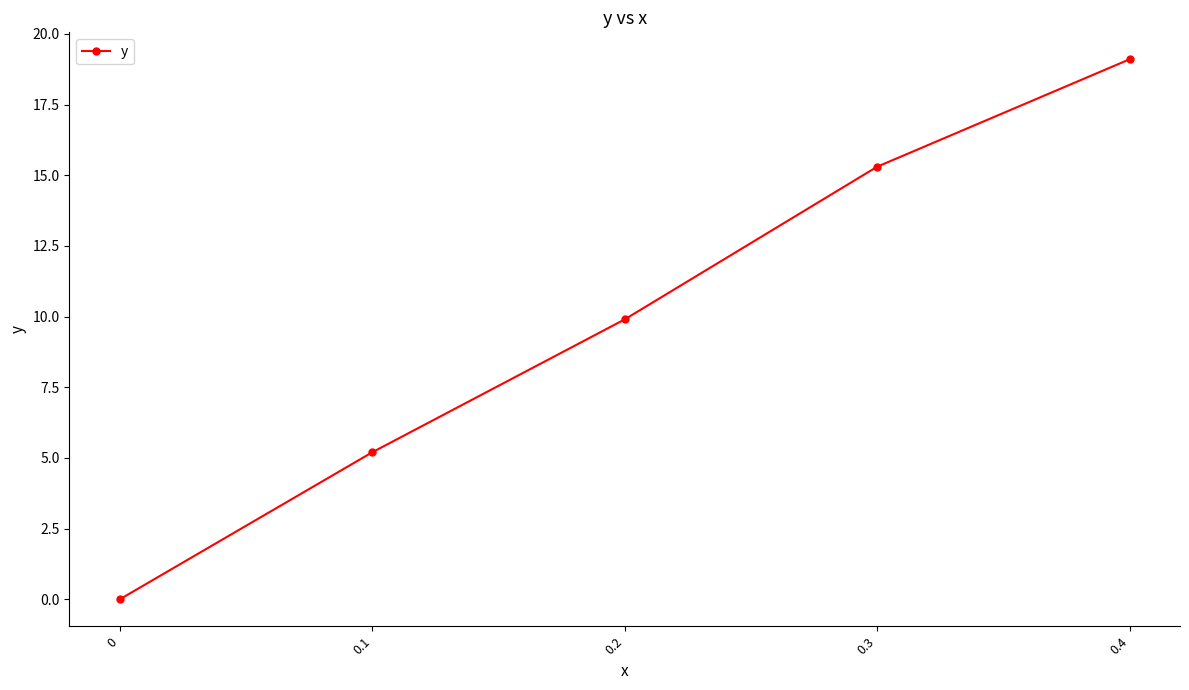

How many values exceed 9?

3